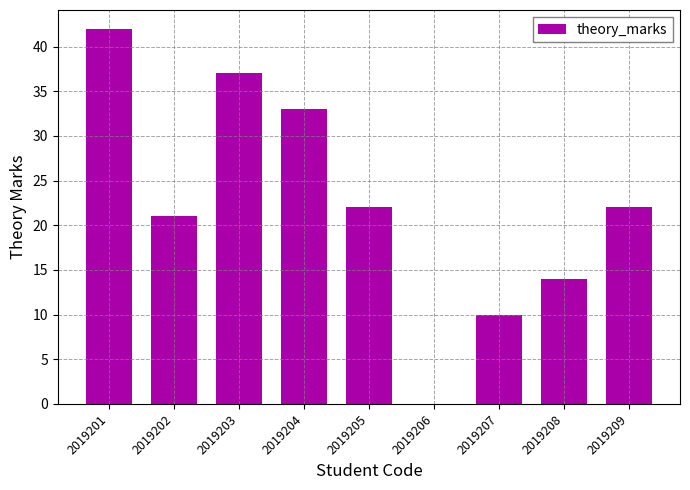

Between 2019207 and 2019205, which is larger?

2019205